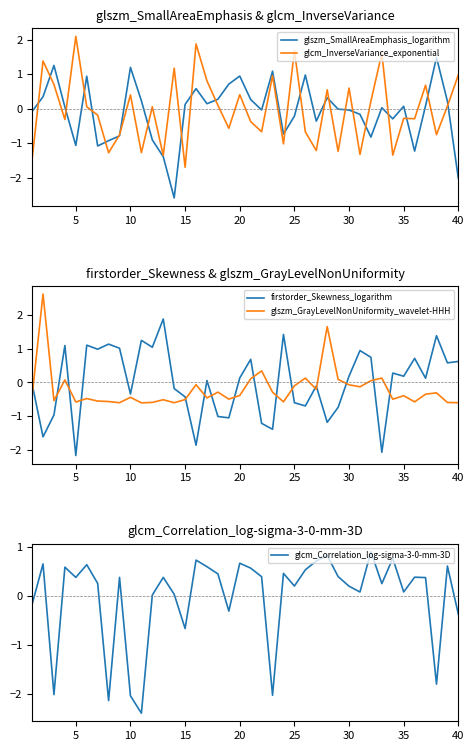

Is it true that glszm_GrayLevelNonUniformity_wavelet-HHH equals -0.6 at 35?

False